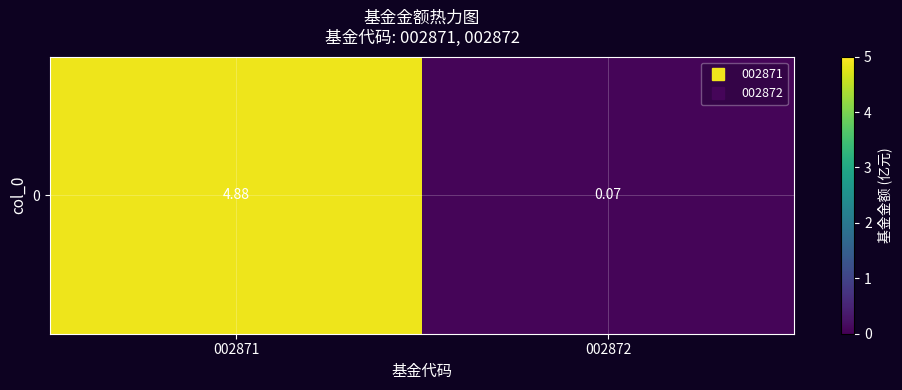

Reading left to right, list all the values displayed in this chart.

002871=4.9	002872=0.1